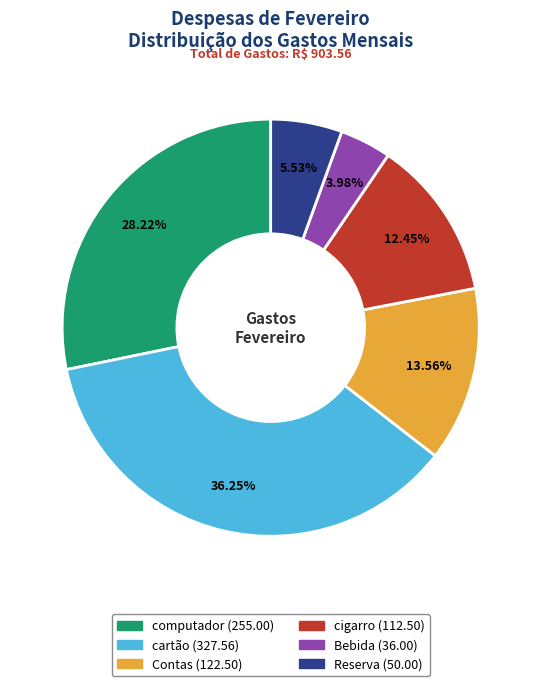

To the nearest percent, what portion does Contas represent?

14%